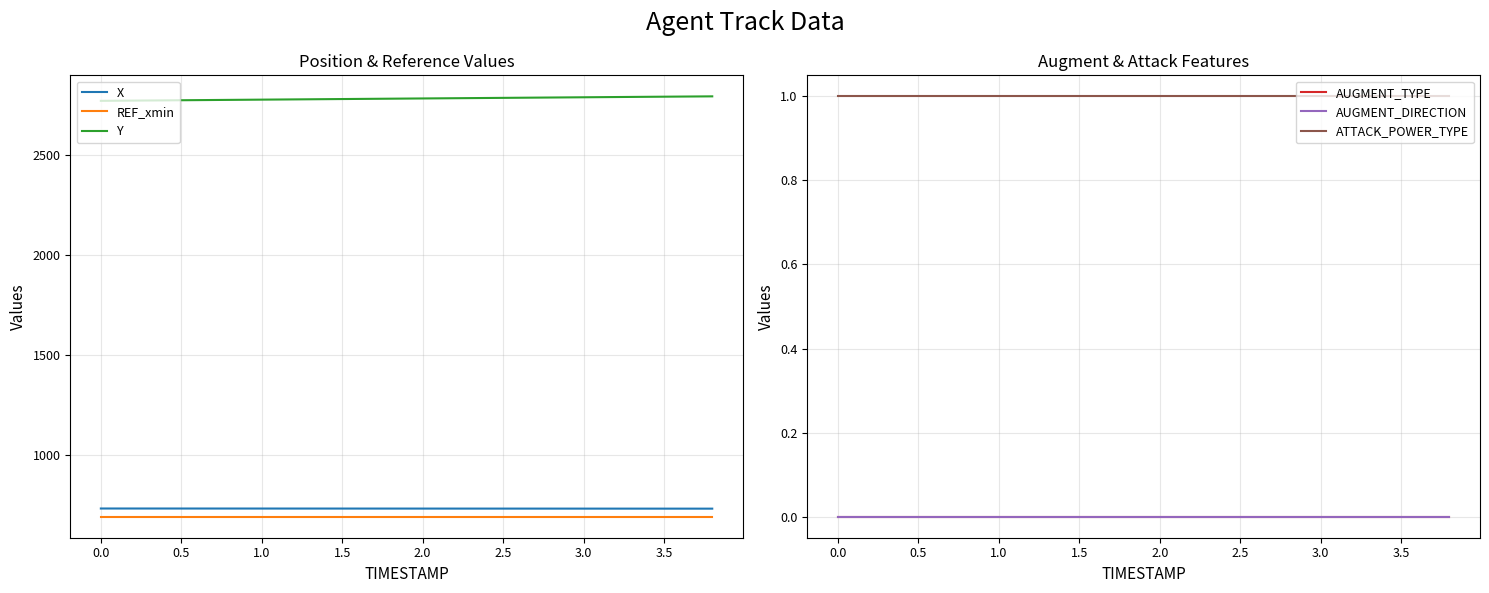

True or false: Y and REF_xmin intersect in this chart.

False